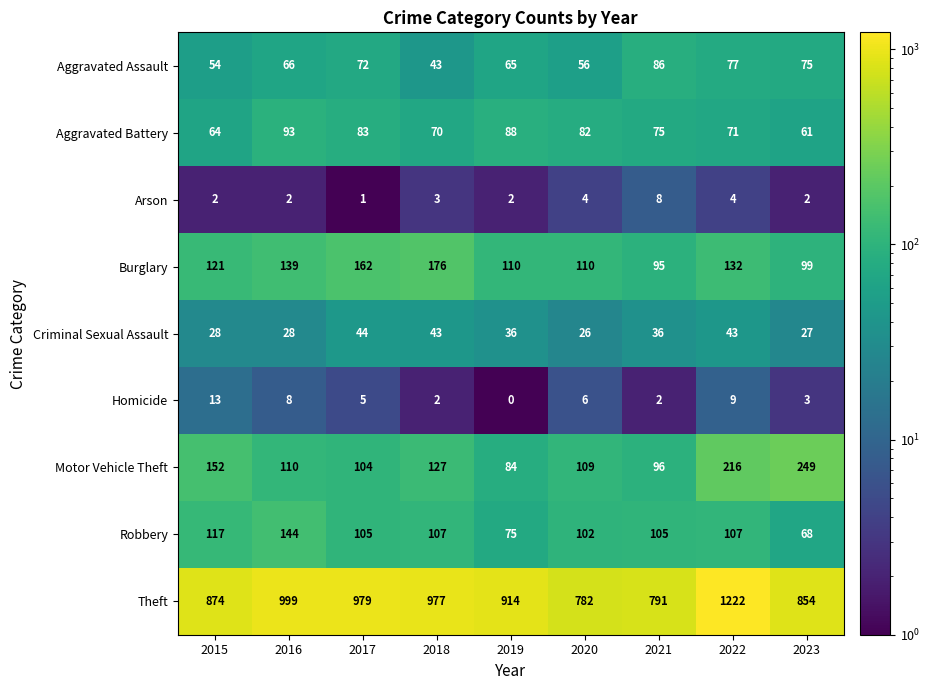

Is it true that Arson equals 3 at 2016?

False